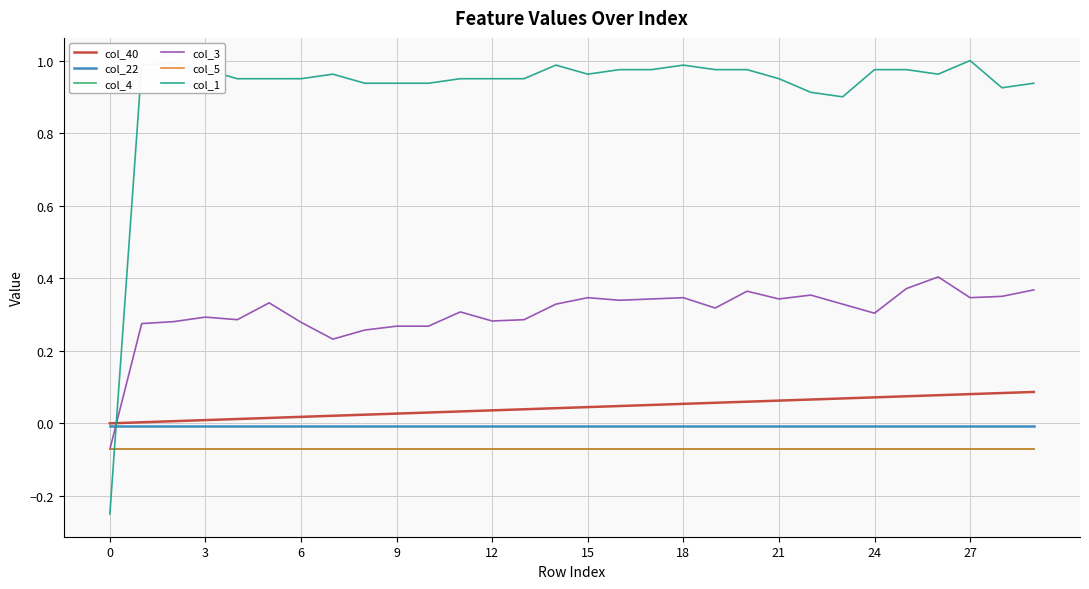

Which series has the largest range (max minus min)?

col_1